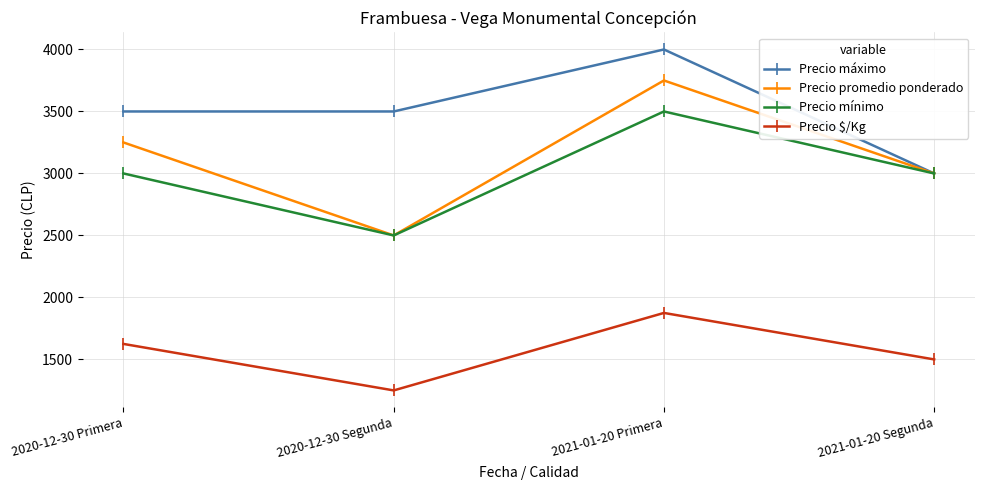

List the series in order of their peak value, highest first.

Precio máximo, Precio promedio ponderado, Precio mínimo, Precio $/Kg